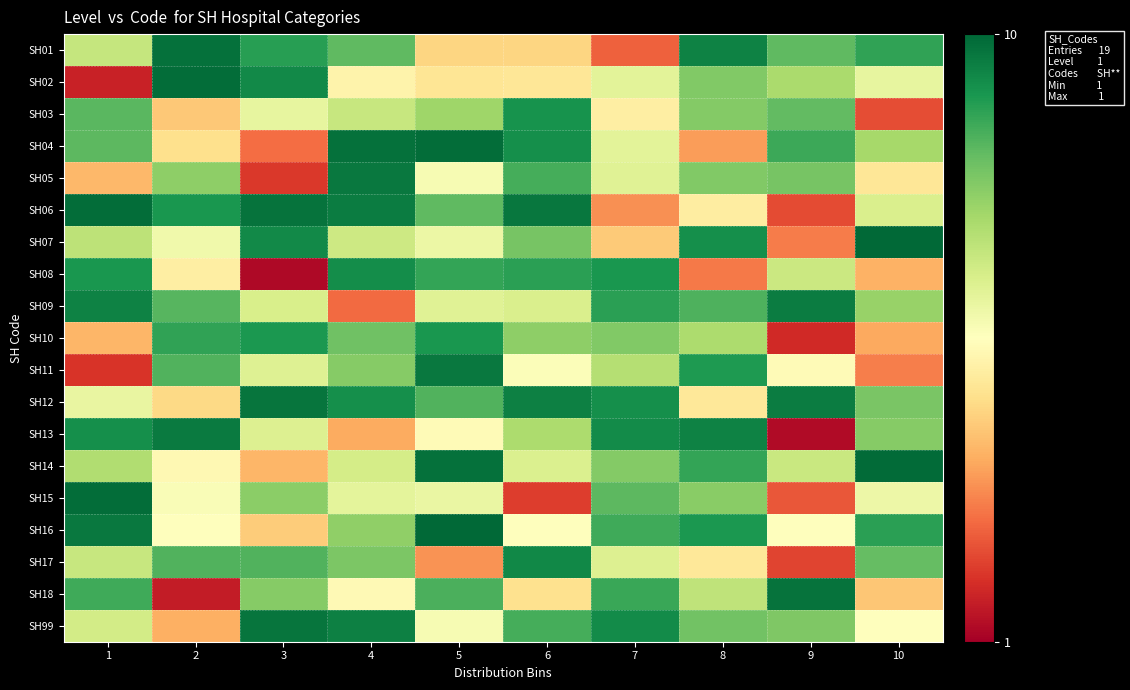

What is the difference between the highest and lowest values at 8?

7.1